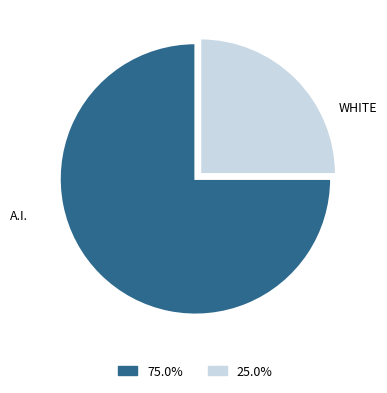

Does any single category account for the majority?

Yes